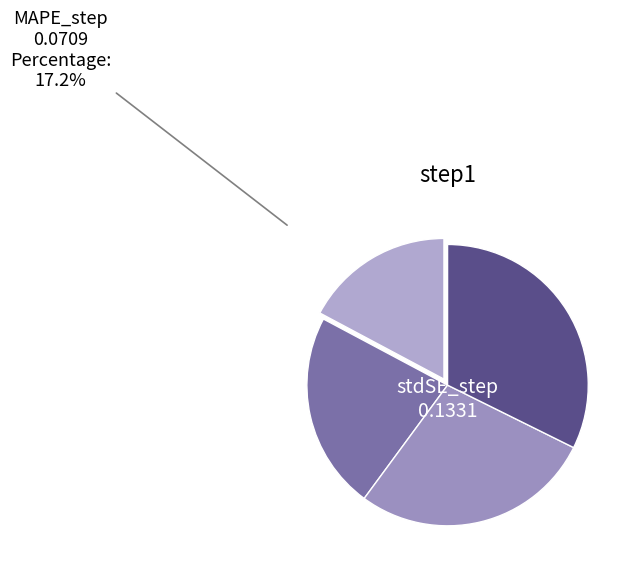

How many segments does this pie chart have?

4